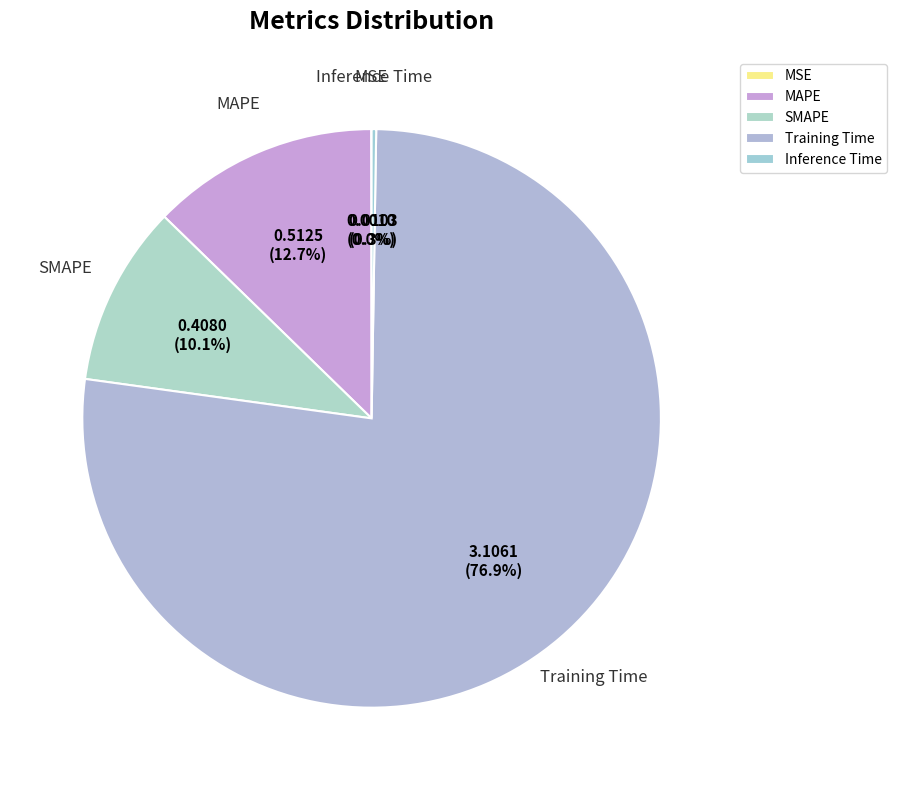

What is the majority slice?

Training Time